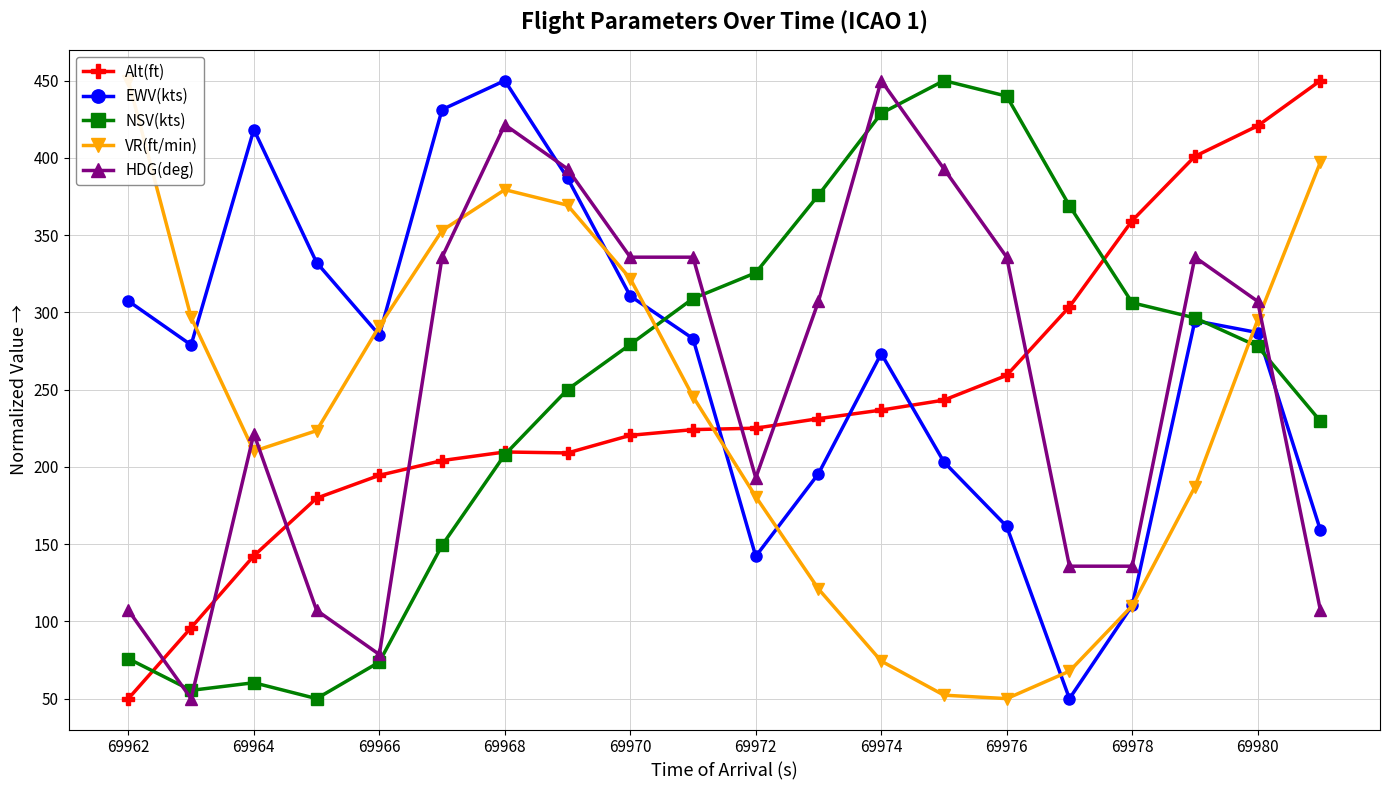

The value of Alt(ft) at 69968 is 209.6. True or false?

True